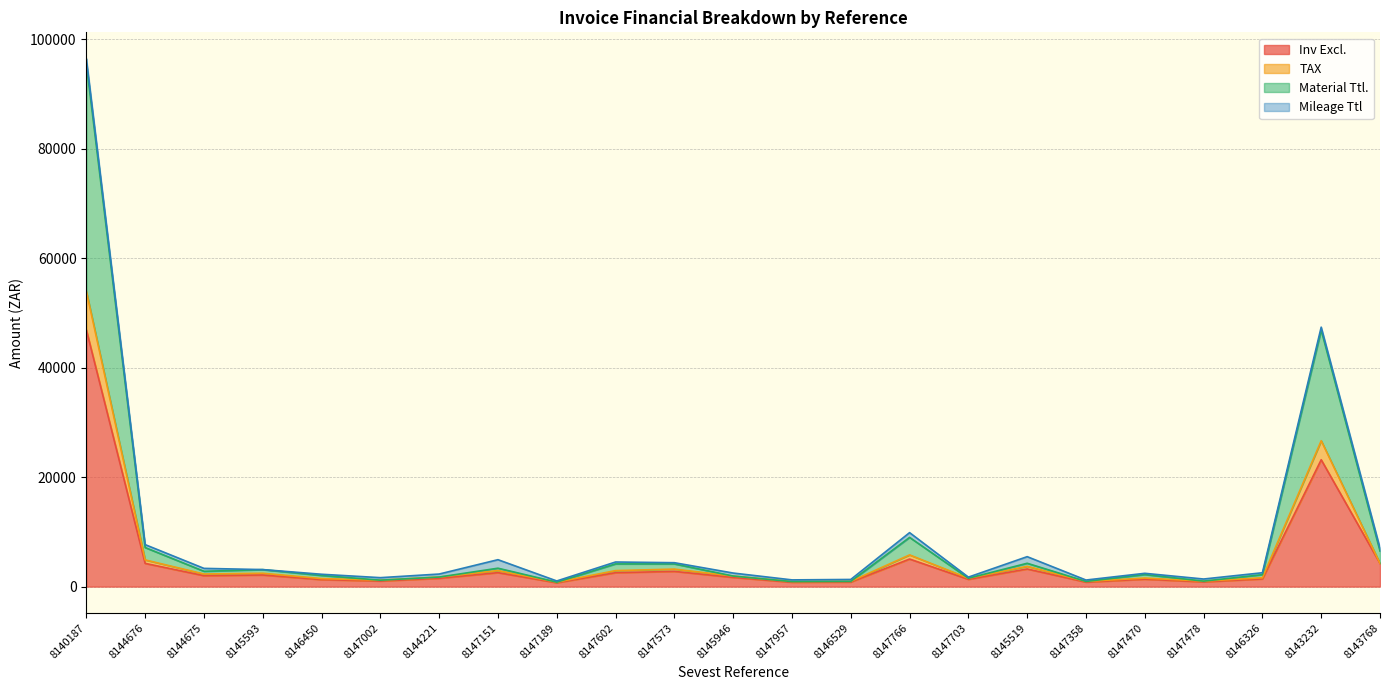

Rank the categories by Inv Excl. value from lowest to highest.

8147189, 8147957, 8147358, 8146529, 8147478, 8147002, 8146450, 8147703, 8147470, 8146326, 8144221, 8145946, 8144675, 8145593, 8147602, 8147151, 8147573, 8145519, 8144676, 8143768, 8147766, 8143232, 8140187